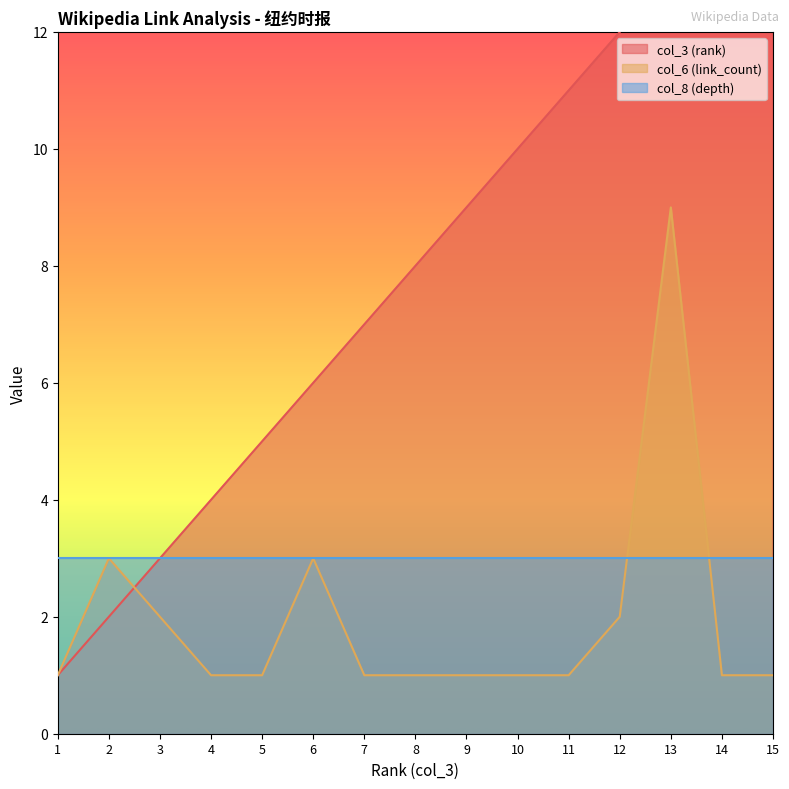

How many times do col_3 (rank) and col_6 (link_count) cross each other?

1